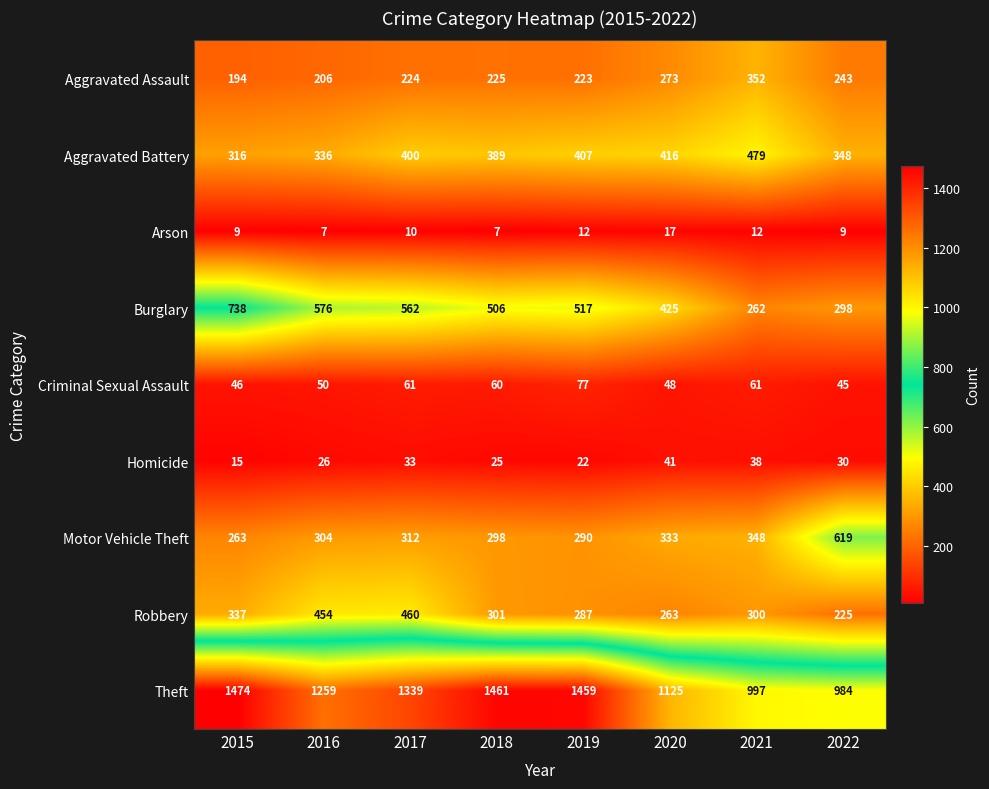

At how many categories does at least one series exceed 1045?

6